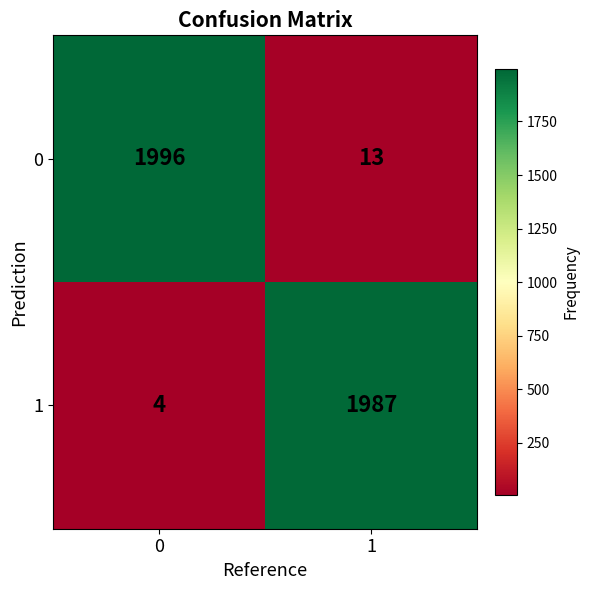

Reading right to left, transcribe all the data shown in this chart.

0: 13	1996
1: 1987	4